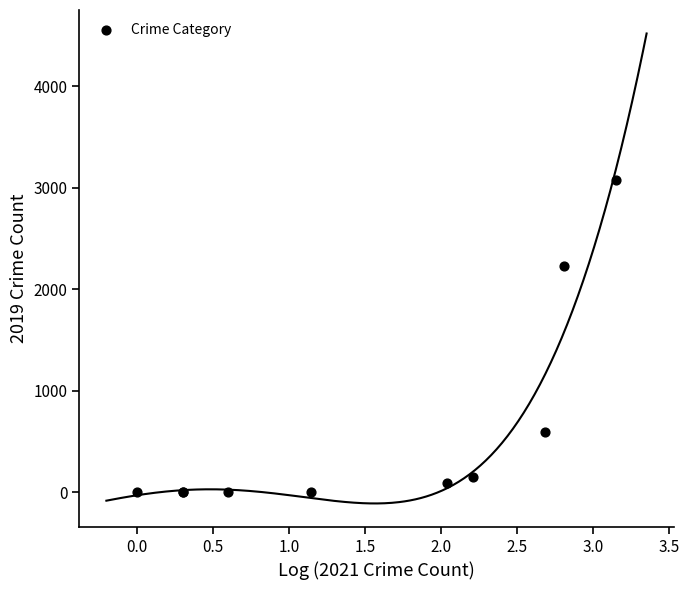

What Y value in the scatter plot is closest to 1540?

2230